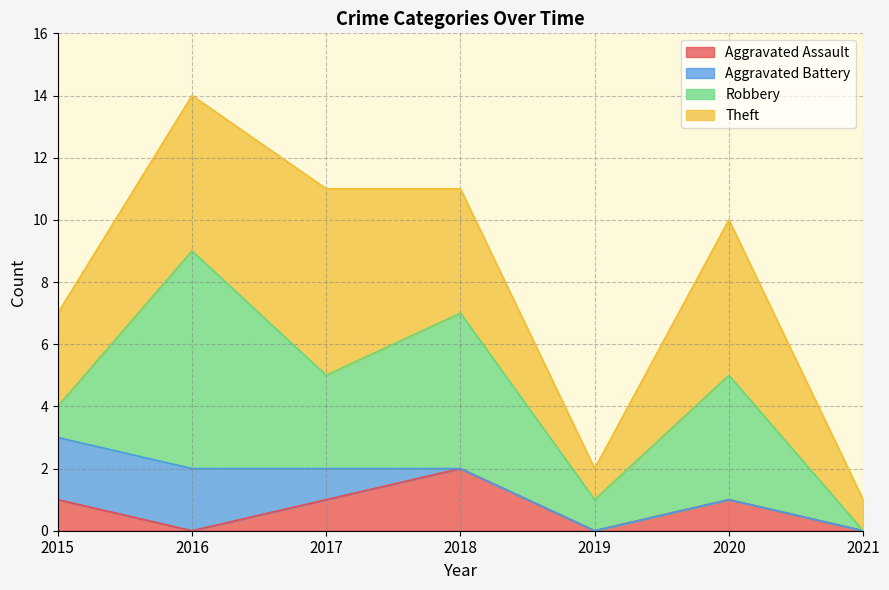

True or false: Aggravated Battery has more than 2 points higher than both neighbors.

False